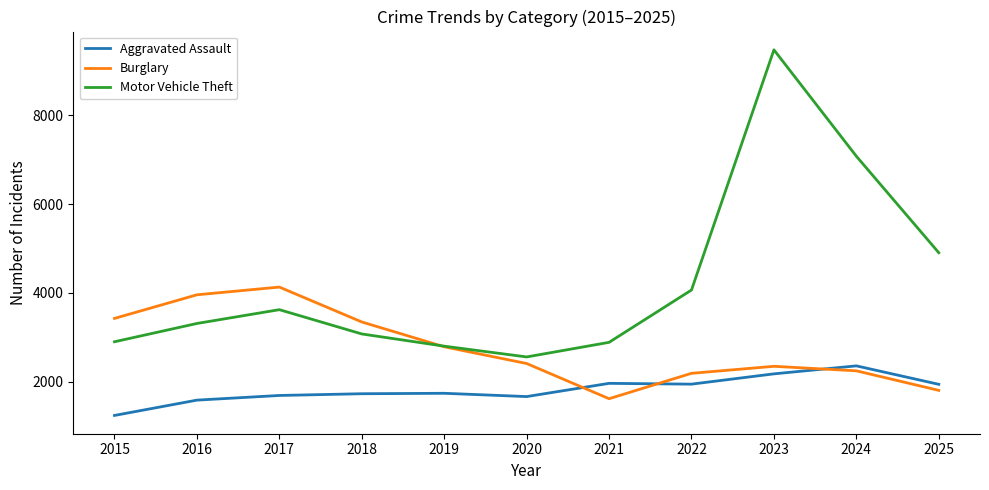

Is it true that Motor Vehicle Theft equals 15704 at 2023?

False